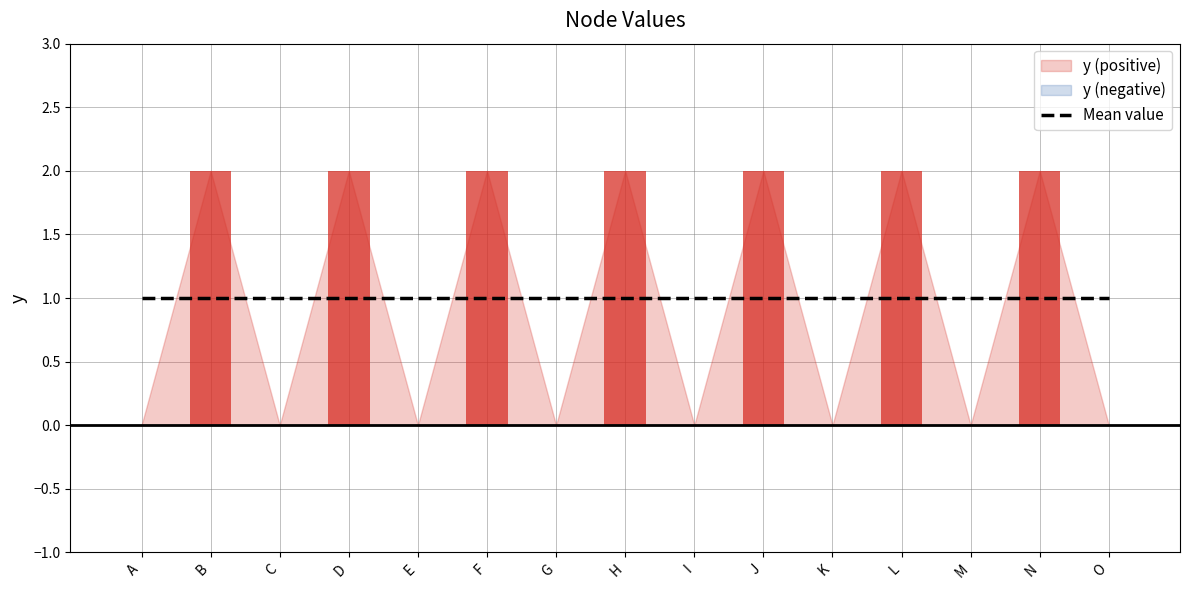

The value at G is -1. True or false?

False